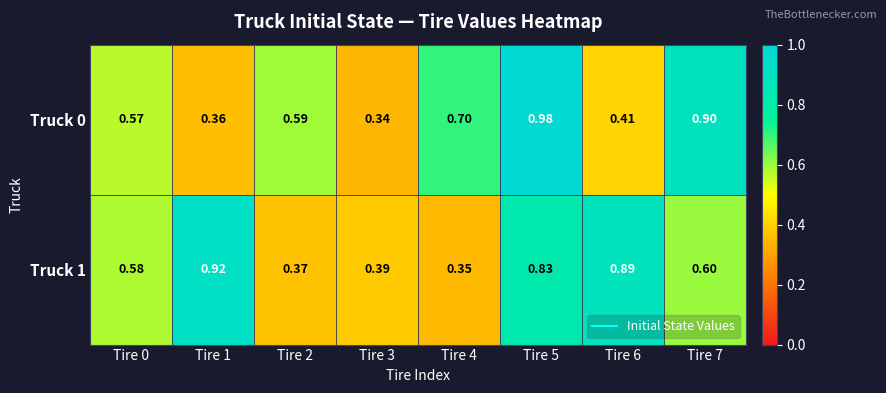

Count the number of categories in the chart.

8